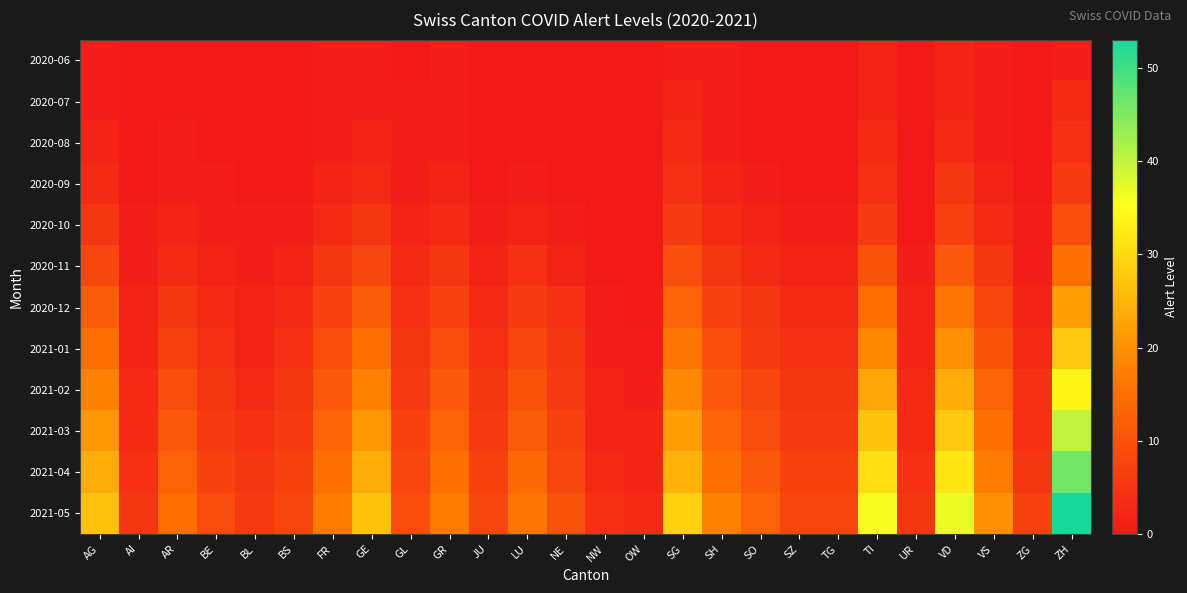

How many categories are shown in the chart?

26